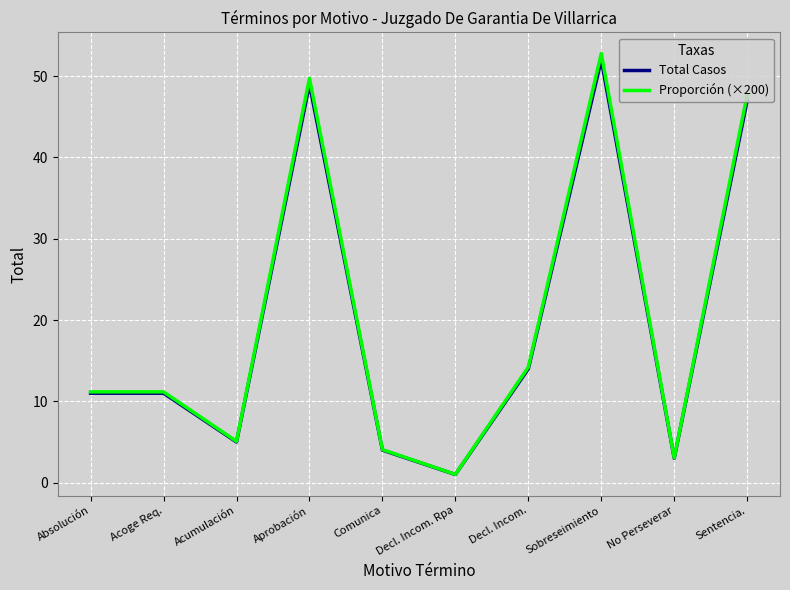

What position from the left is Decl. Incom.?

7